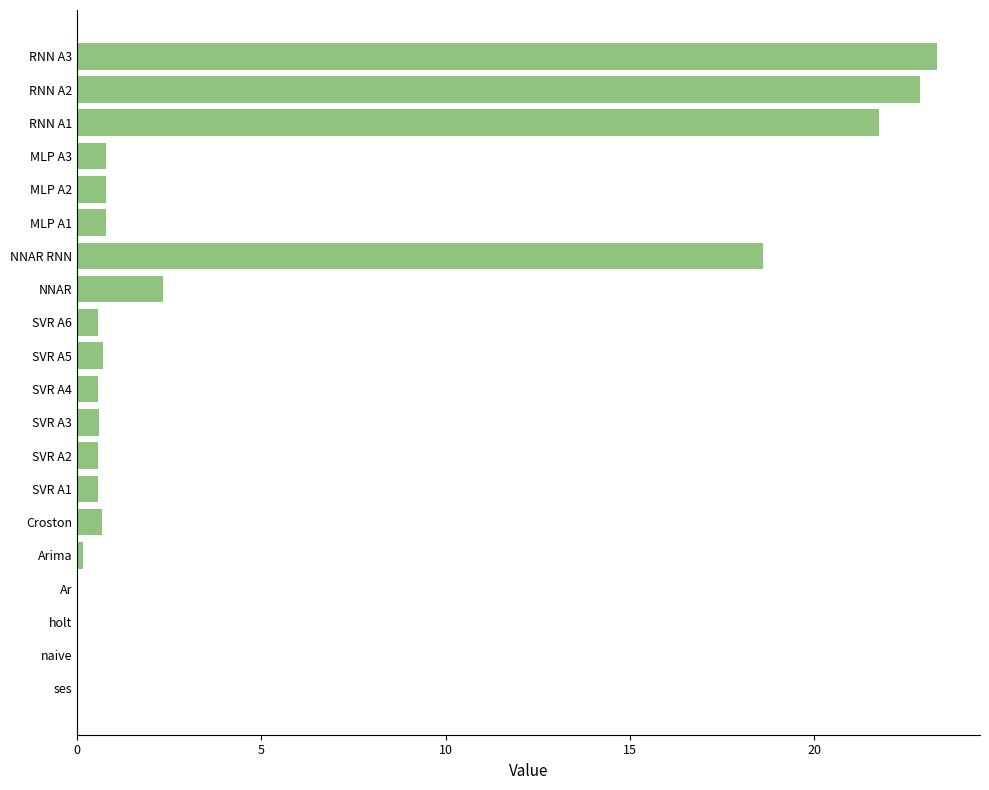

What is the greatest value displayed?

23.3